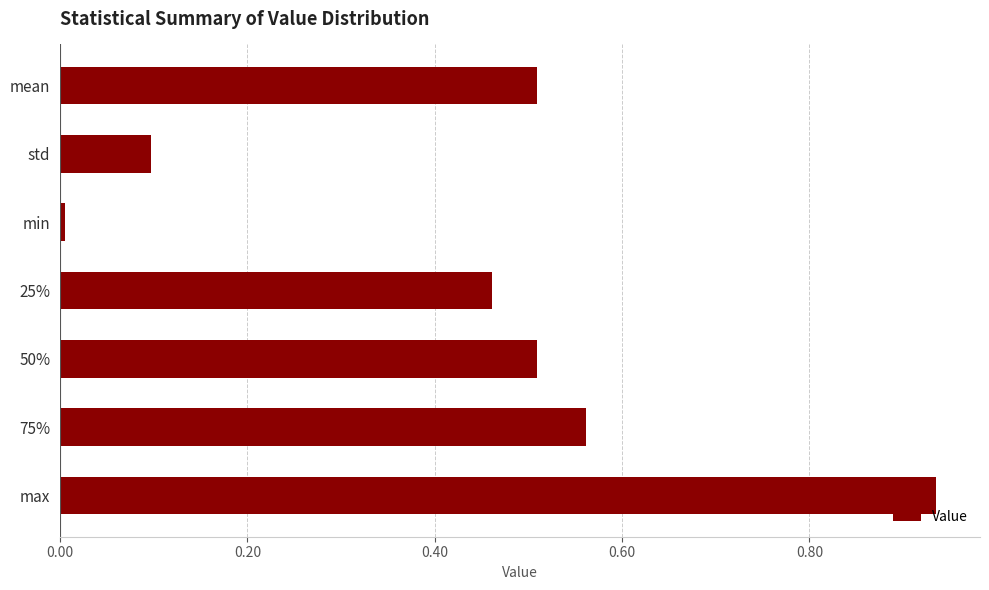

At which category does the chart reach its minimum across all series?

min